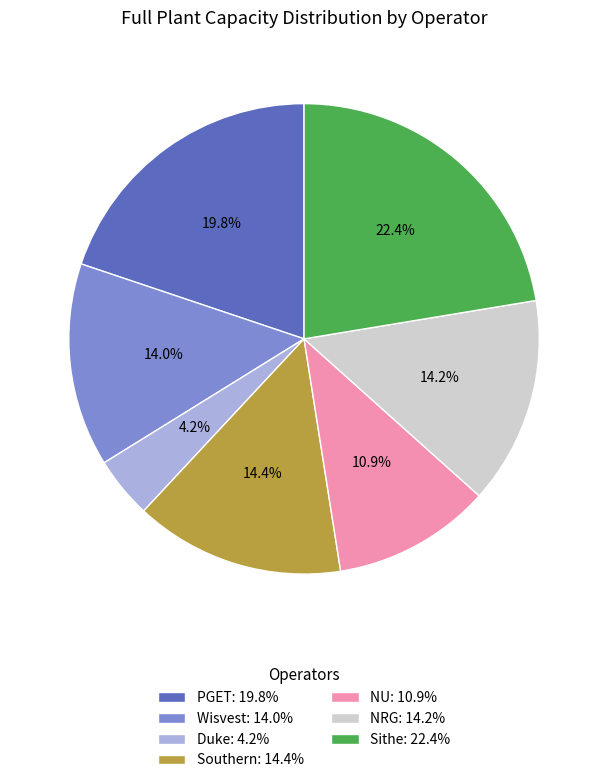

What percentage is the PGET slice, to the nearest percent?

20%